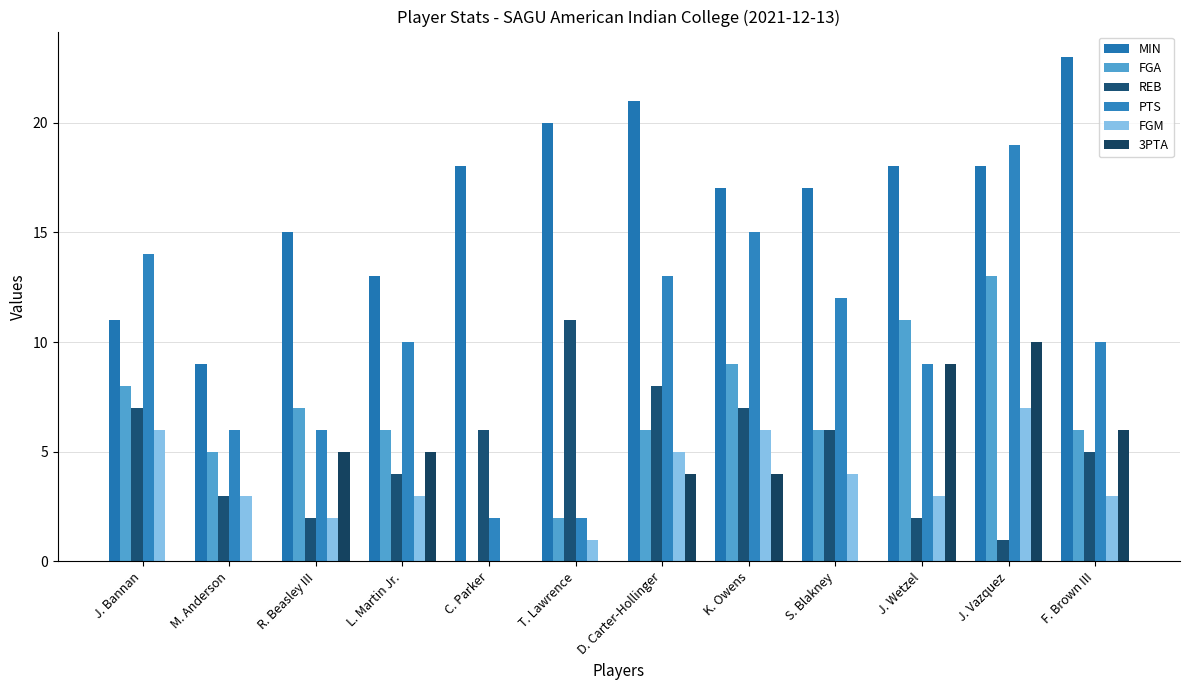

Are the bars horizontal?

No